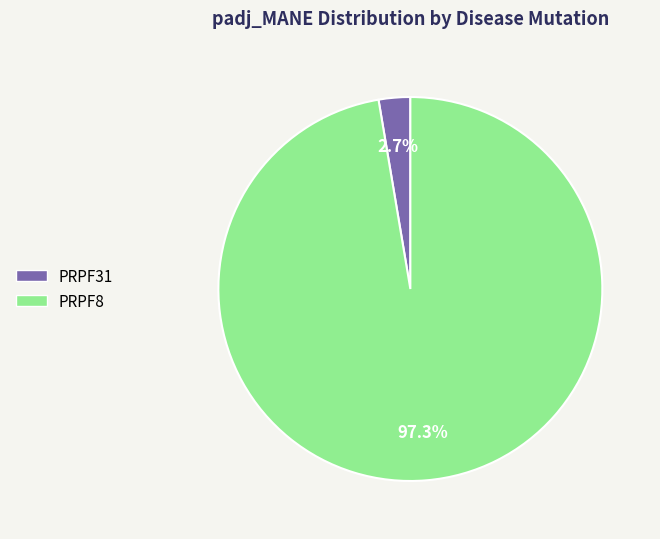

Count the number of slices in the pie.

2